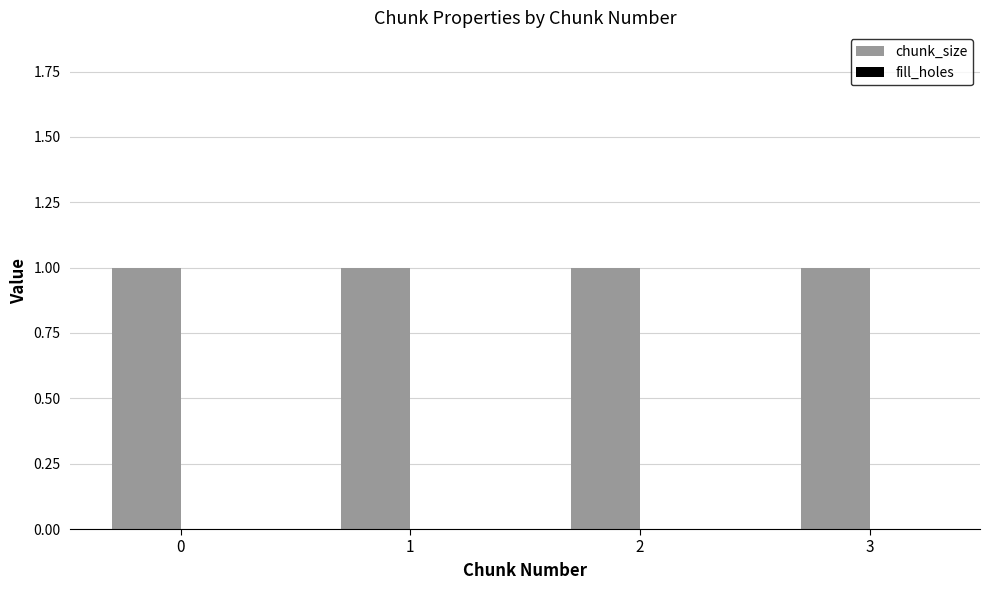

What is the total value across all series at 2?

1